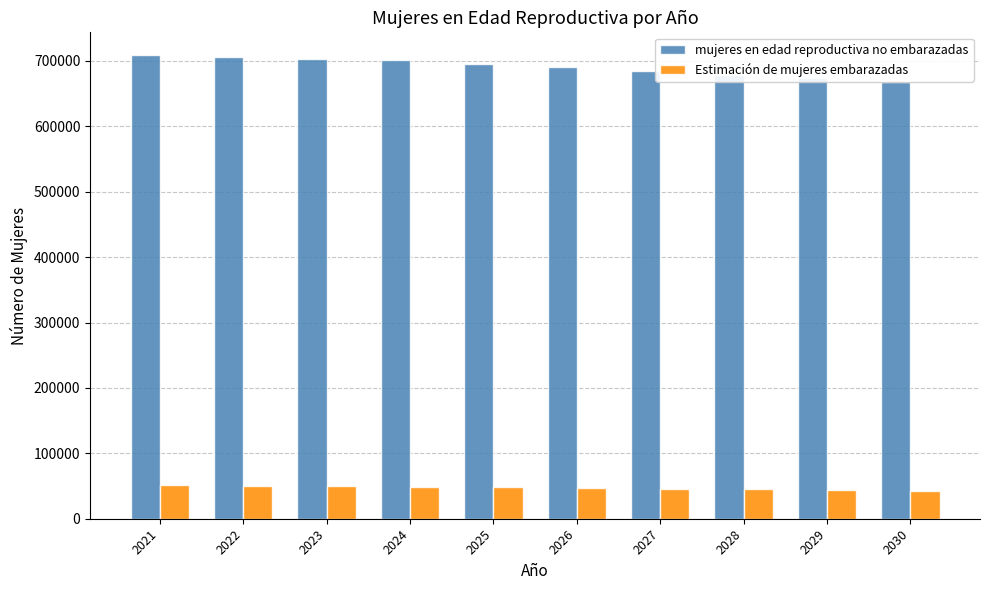

At how many categories does at least one series exceed 318697?

10